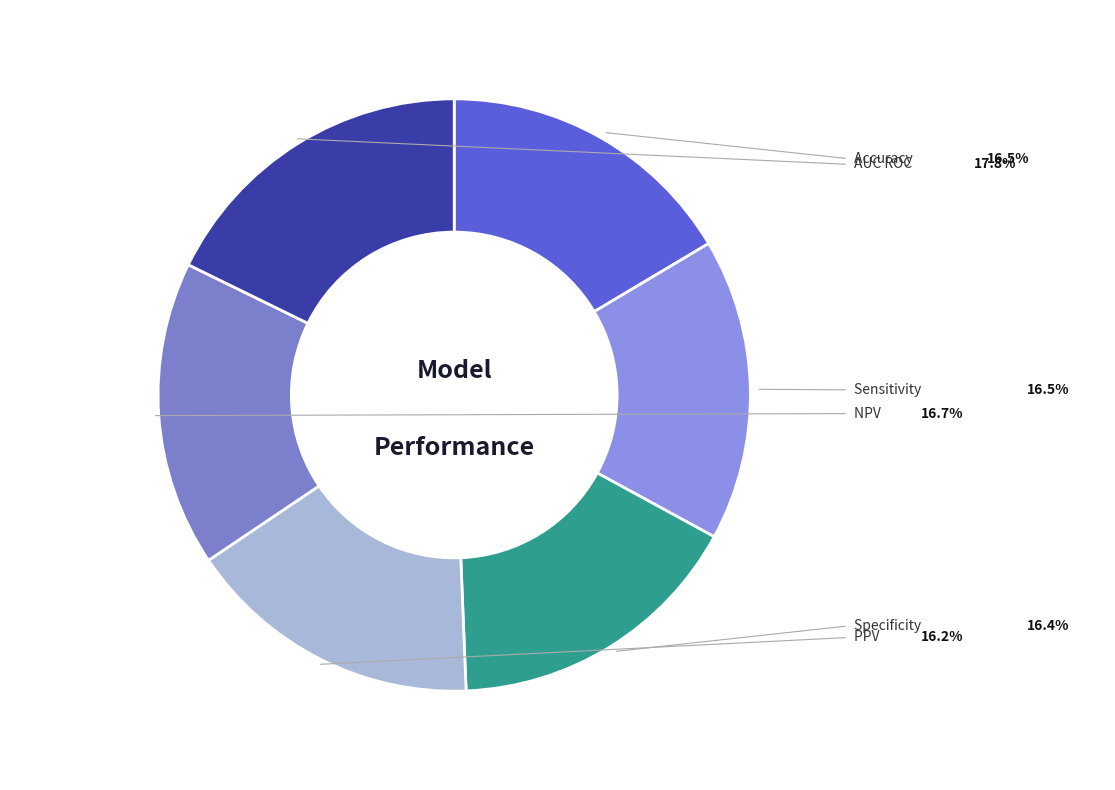

Rank the categories by value from highest to lowest.

AUC ROC, NPV, Sensitivity, Accuracy, Specificity, PPV